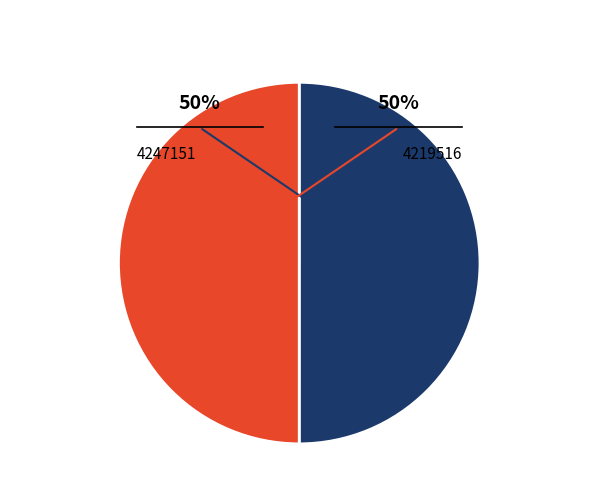

To the nearest percent, what portion does 4219516 represent?

50%